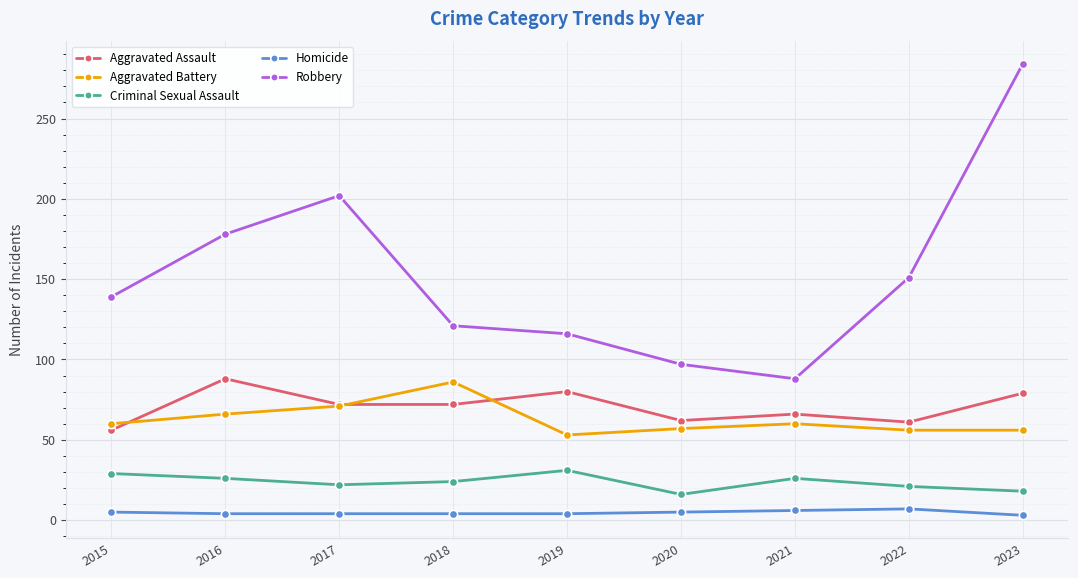

At how many categories does at least one series exceed 213?

1